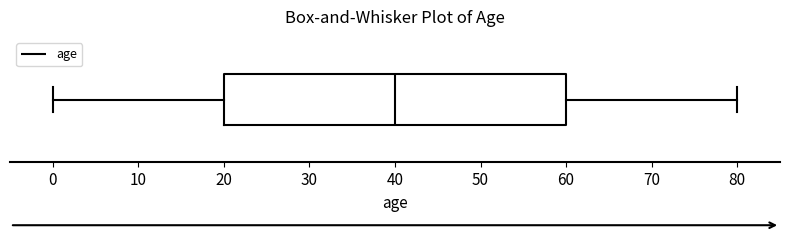

Transcribe this box plot: give where the median line is, the range the box spans, and where the two whiskers end, as read against the x-axis. The values are not printed on the chart, so give them approximately, as read against the axis.

median 40, box 20 to 60, whiskers 0 to 80